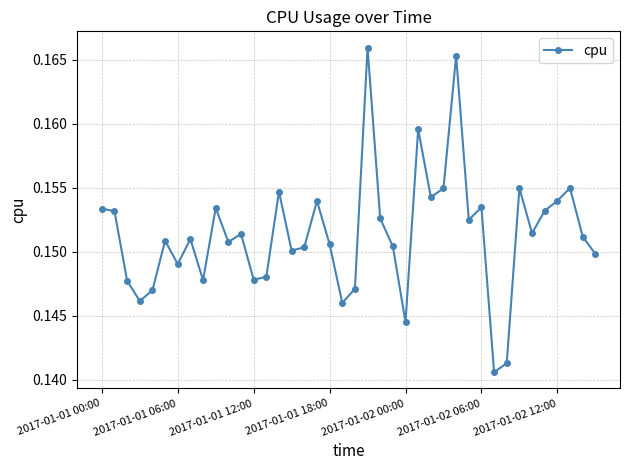

What is the sum of all values?

6.1